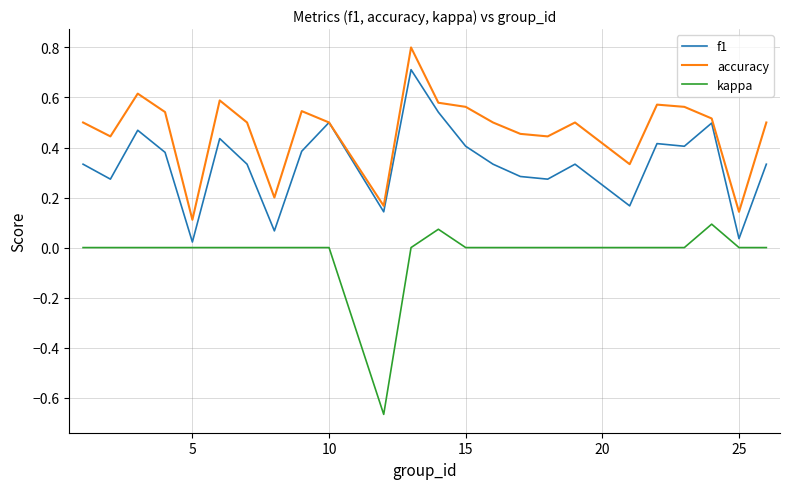

True or false: kappa and accuracy cross at least once.

False